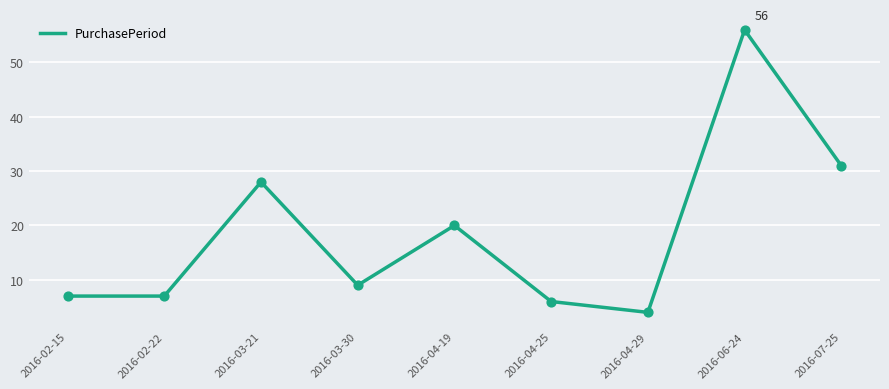

Approximately how many times larger is the value at 2016-02-22 compared to 2016-07-25?

0.2